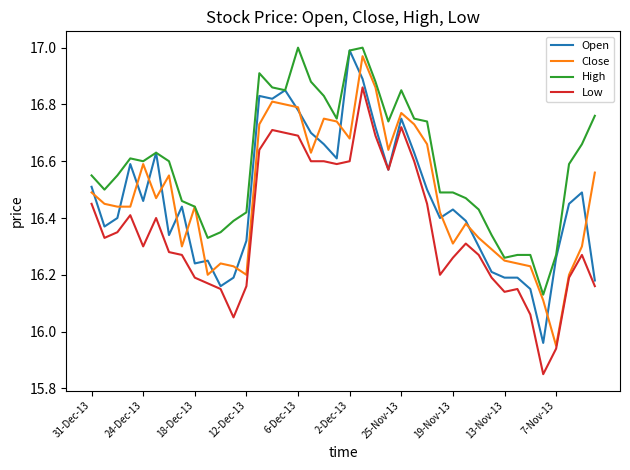

How many lines are shown in the chart?

4